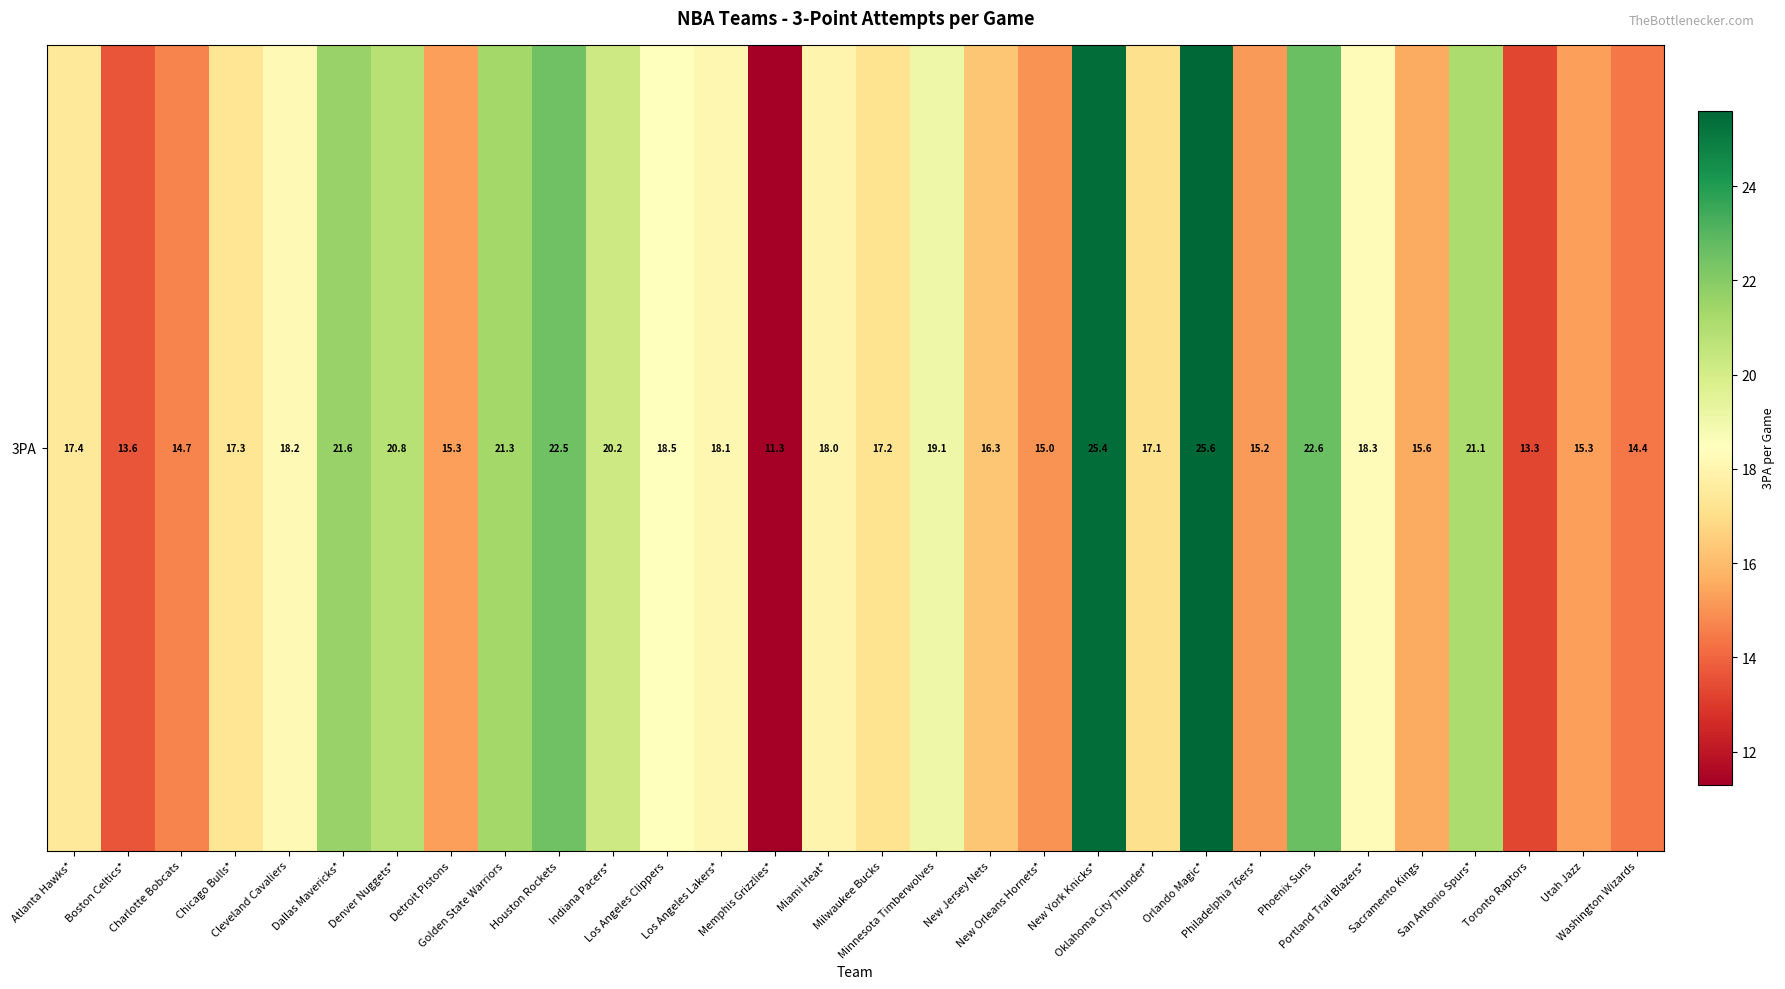

Reading left to right, list all the values displayed in this chart.

17.4	13.6	14.7	17.3	18.2	21.6	20.8	15.3	21.3	22.5	20.2	18.5	18.1	11.3	18.0	17.2	19.1	16.3	15.0	25.4	17.1	25.6	15.2	22.6	18.3	15.6	21.1	13.3	15.3	14.4